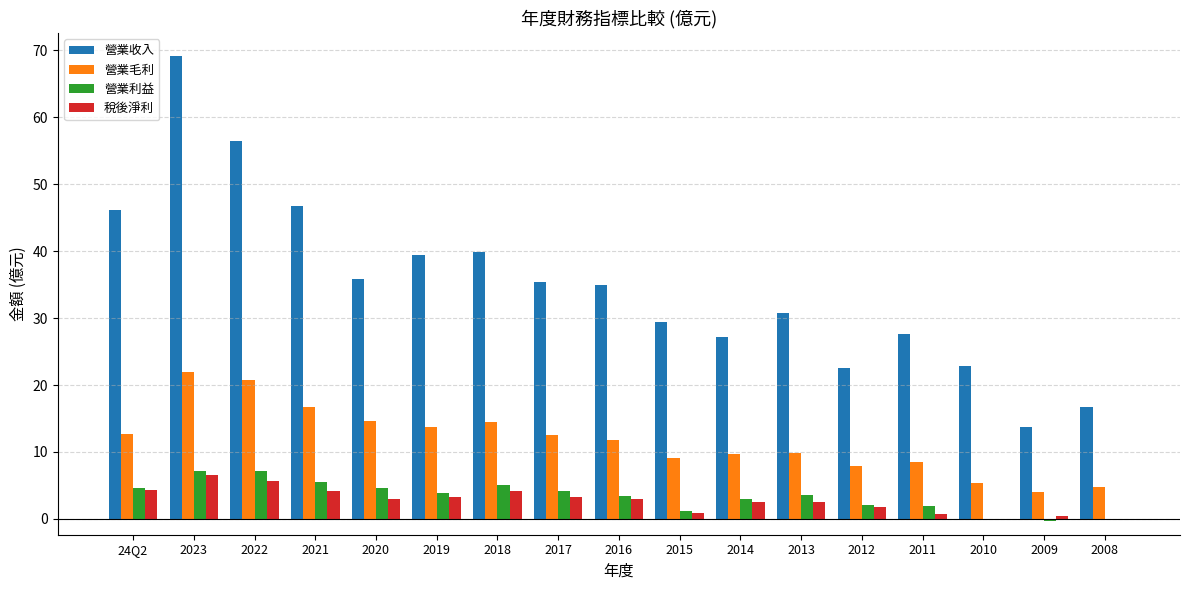

What is the maximum value shown in the chart?

69.1